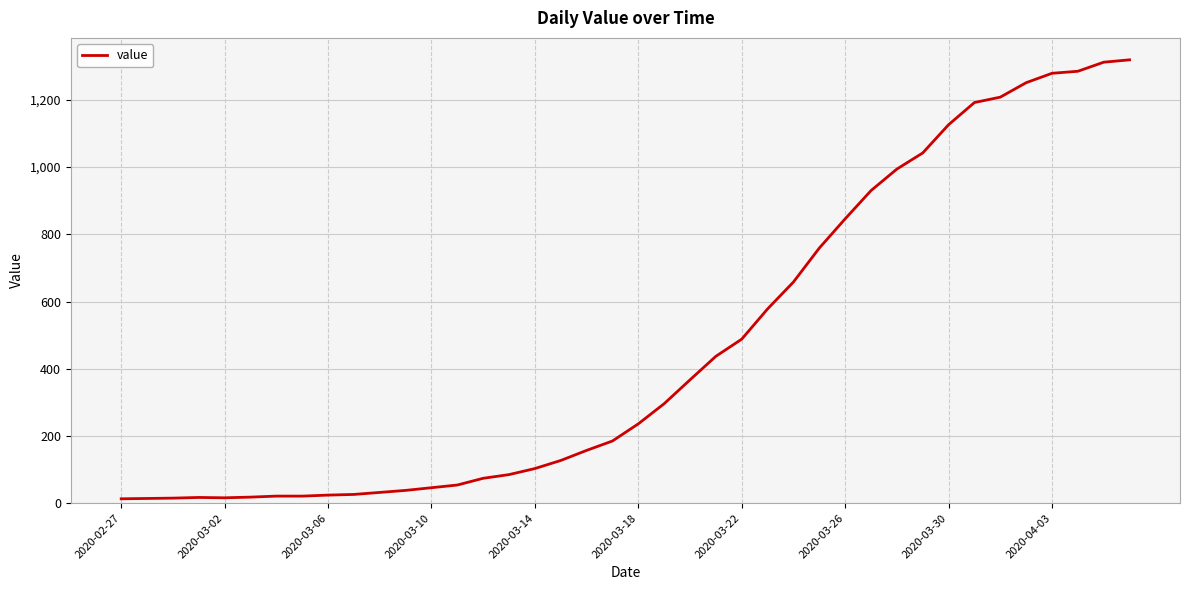

What is the difference between the maximum and minimum values?

1306